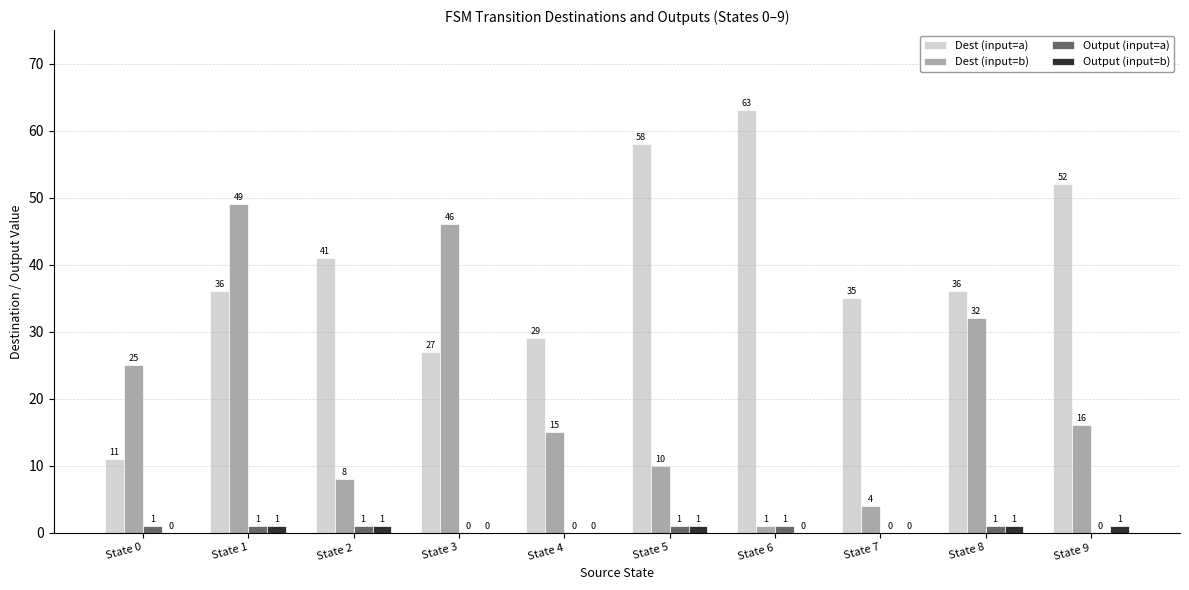

Reading right to left, extract all data points from this chart.

Dest (input=a): 52	36	35	63	58	29	27	41	36	11
Dest (input=b): 16	32	4	1	10	15	46	8	49	25
Output (input=a): 0	1	0	1	1	0	0	1	1	1
Output (input=b): 1	1	0	0	1	0	0	1	1	0